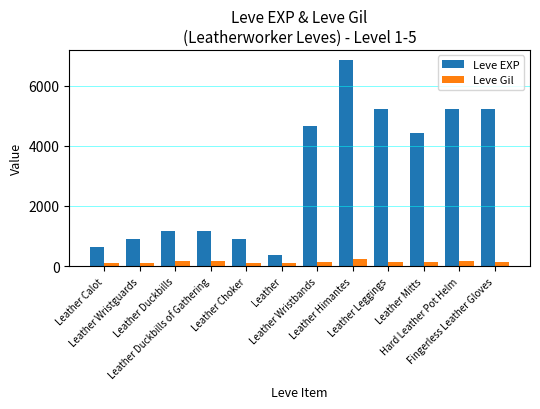

Which series has the largest total across all categories?

Leve EXP